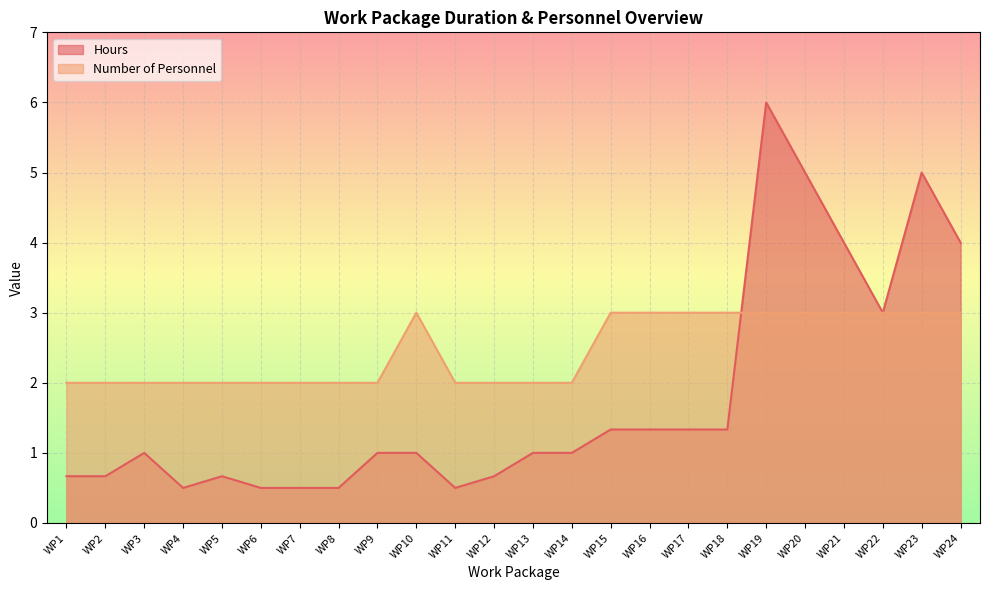

What is the approximate value of Number of Personnel at WP5?

2.0